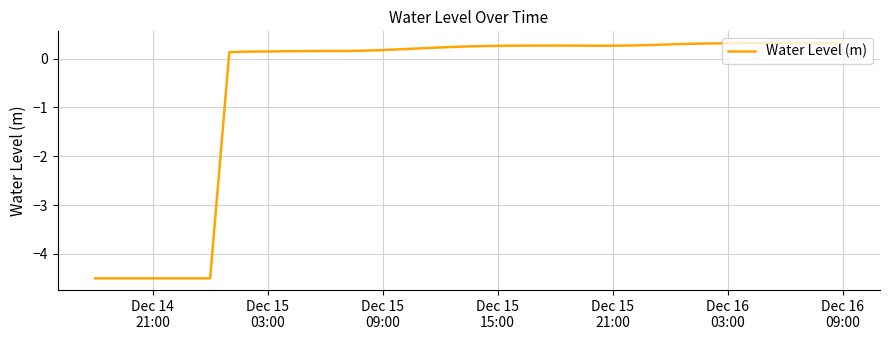

What is the maximum value shown in the chart?

0.3